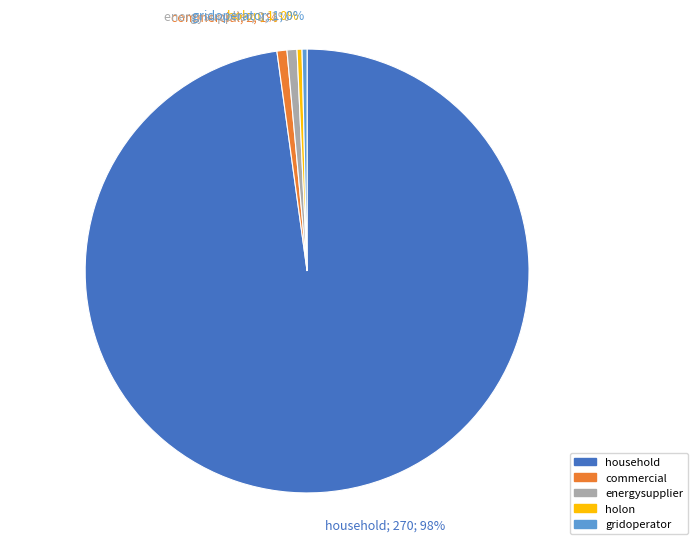

Does energysupplier account for over 50% of the chart?

No